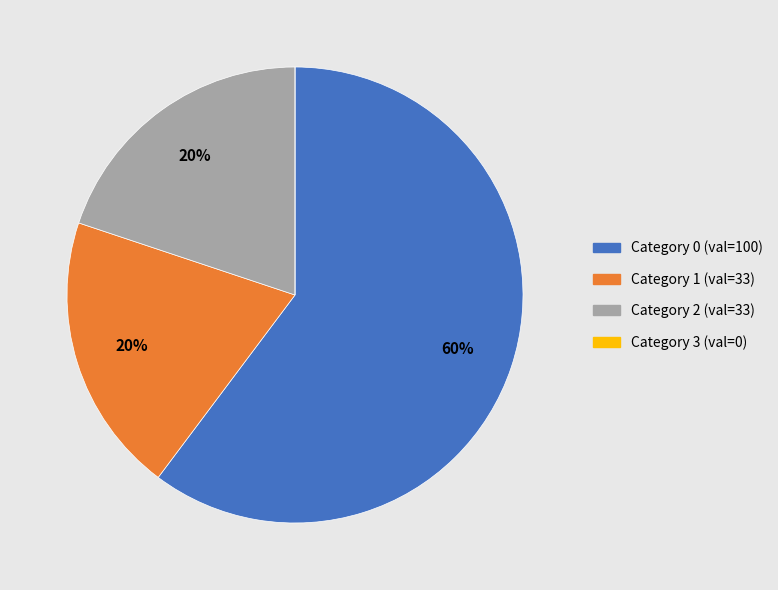

Is there any slice that represents more than half of the pie?

Yes